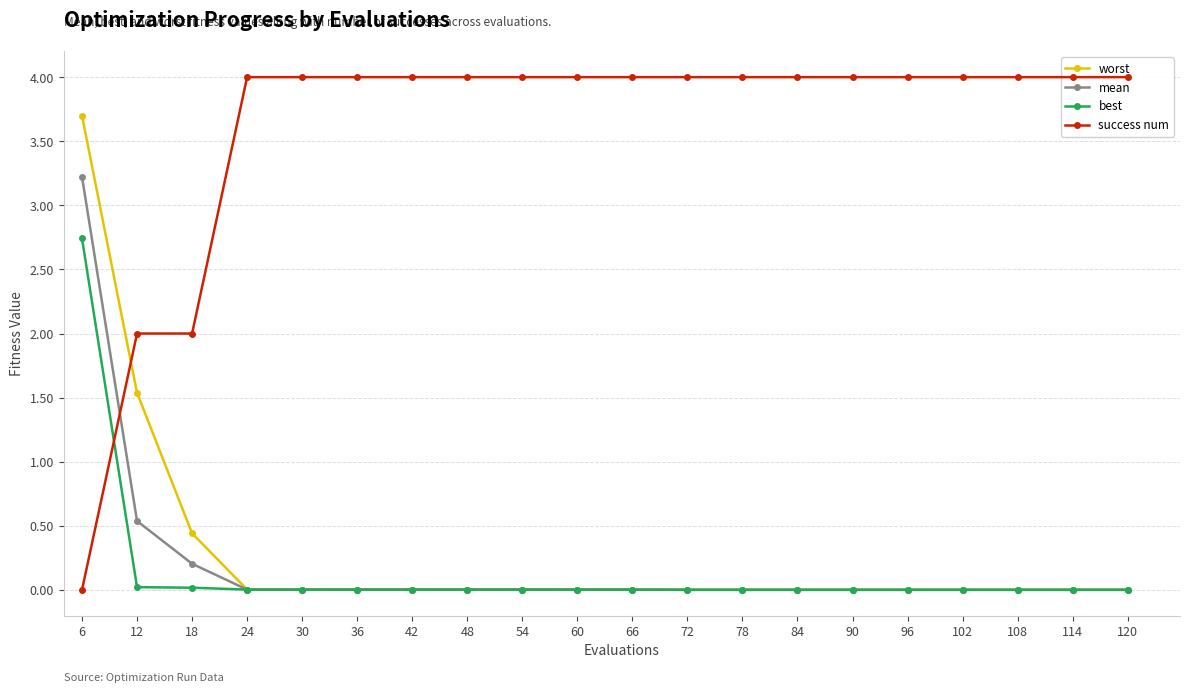

Between 36 and 108, which series saw the biggest shift?

best